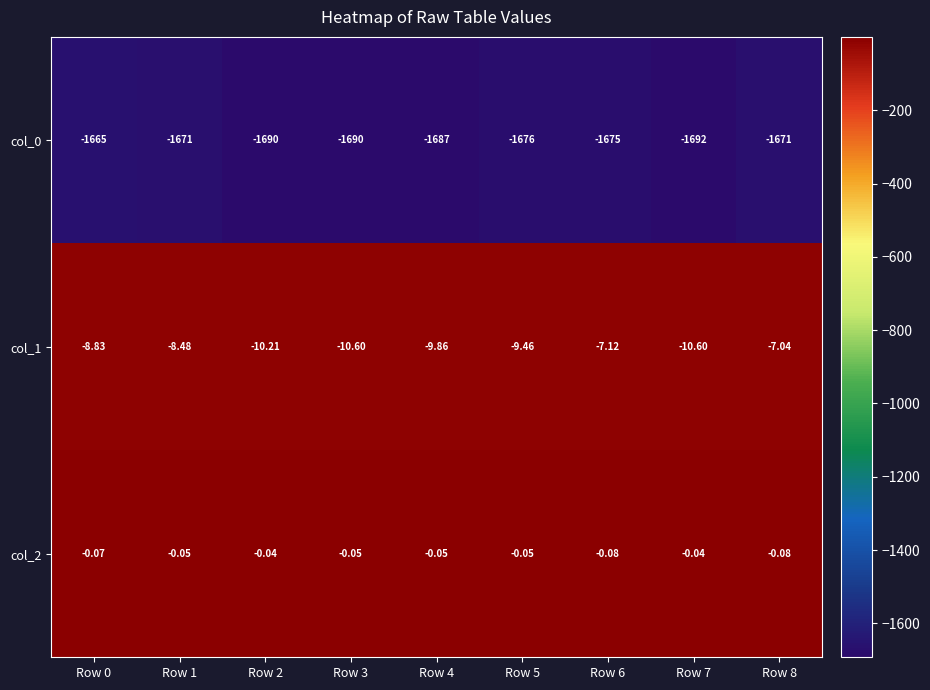

Is the value of col_2 at Row 1 greater than the value of col_0 at Row 0?

Yes